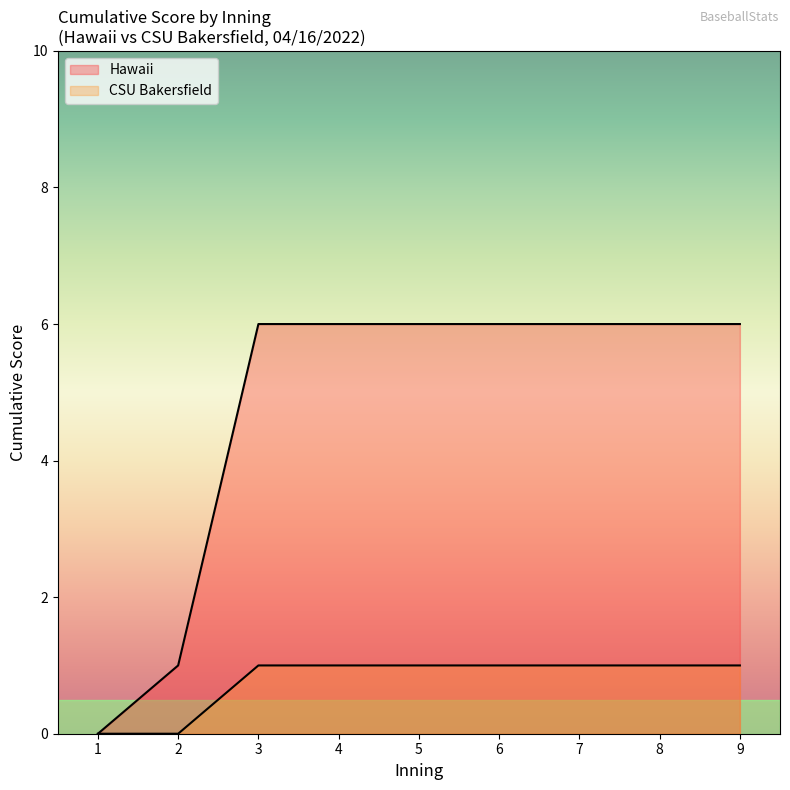

Count the number of categories in the chart.

9